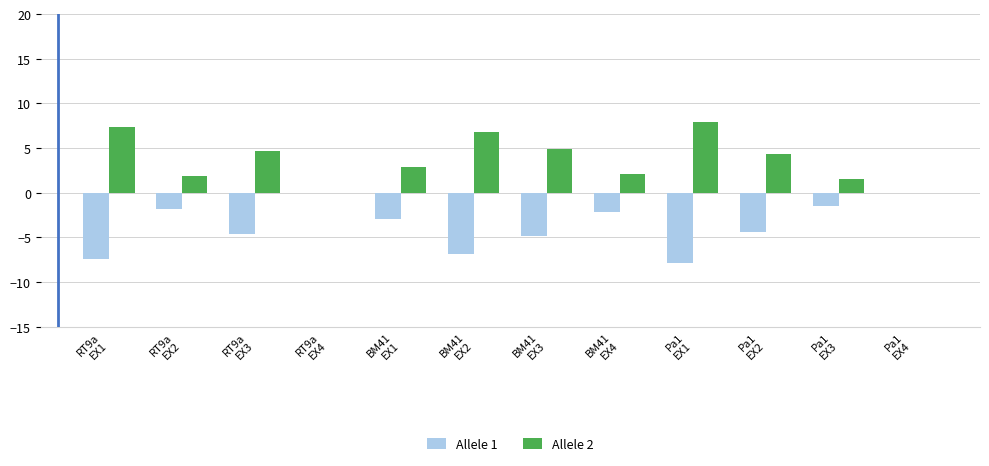

The value of Allele 2 at BM41
EX4 is 2.2. True or false?

True